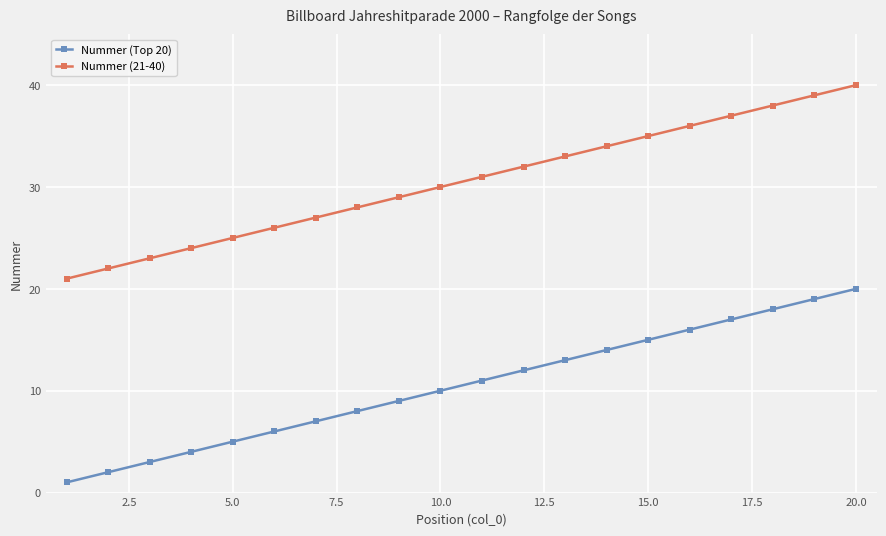

What is the value of the Nummer (21-40) point at the 20th from the left?

40